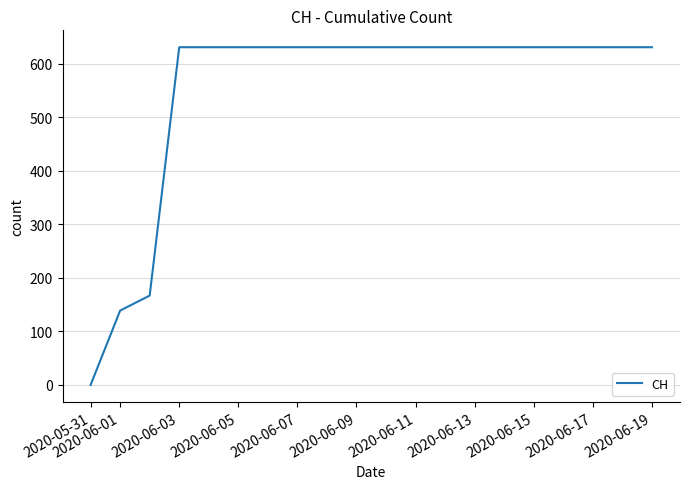

How many series are shown in this chart?

1